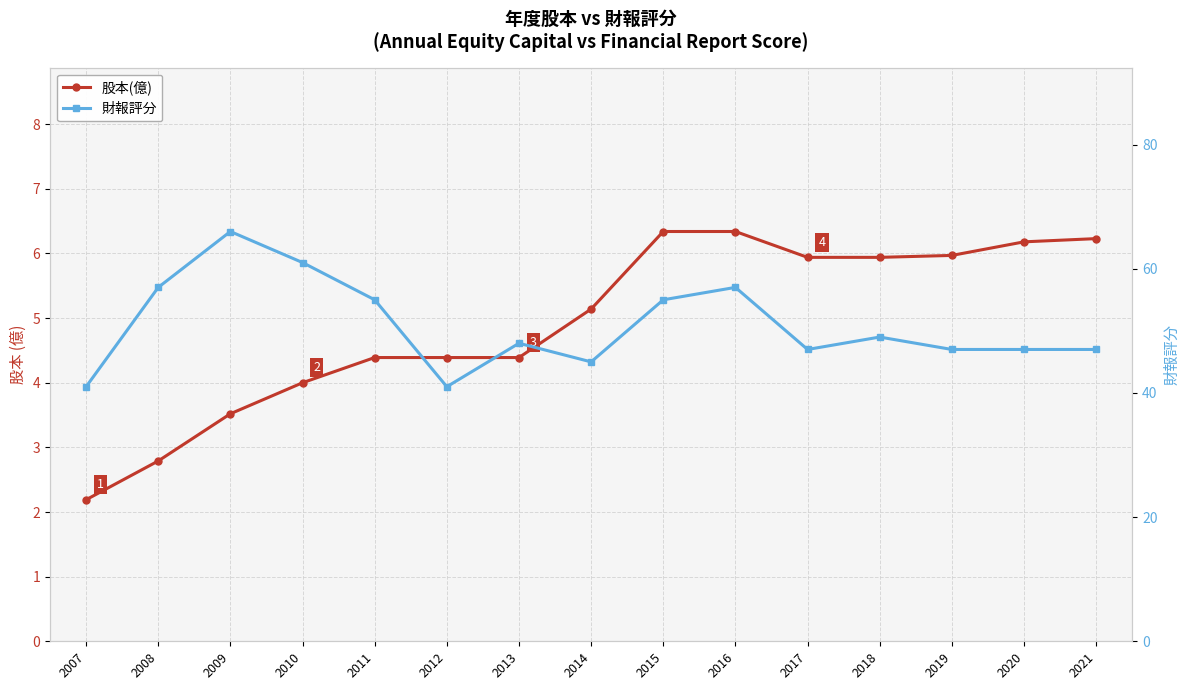

How many values in the 財報評分 series are below 48?

7